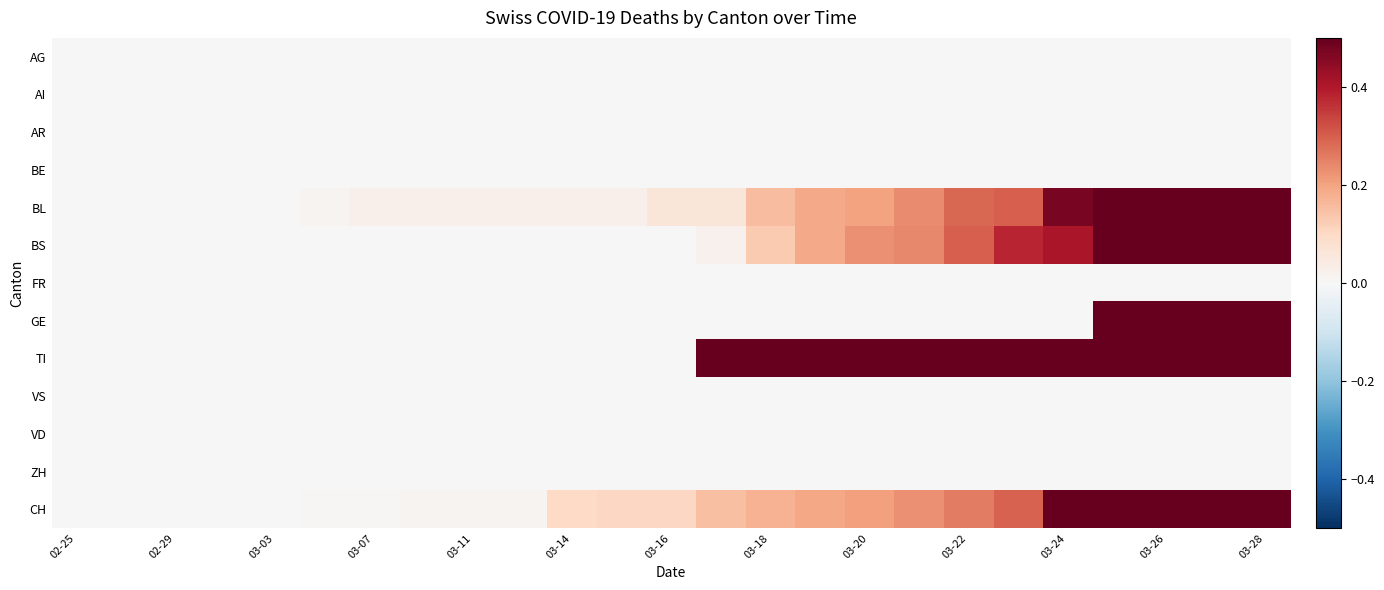

List the series in order of their peak value, highest first.

BL, BS, GE, TI, CH, AG, AI, AR, BE, FR, VS, VD, ZH